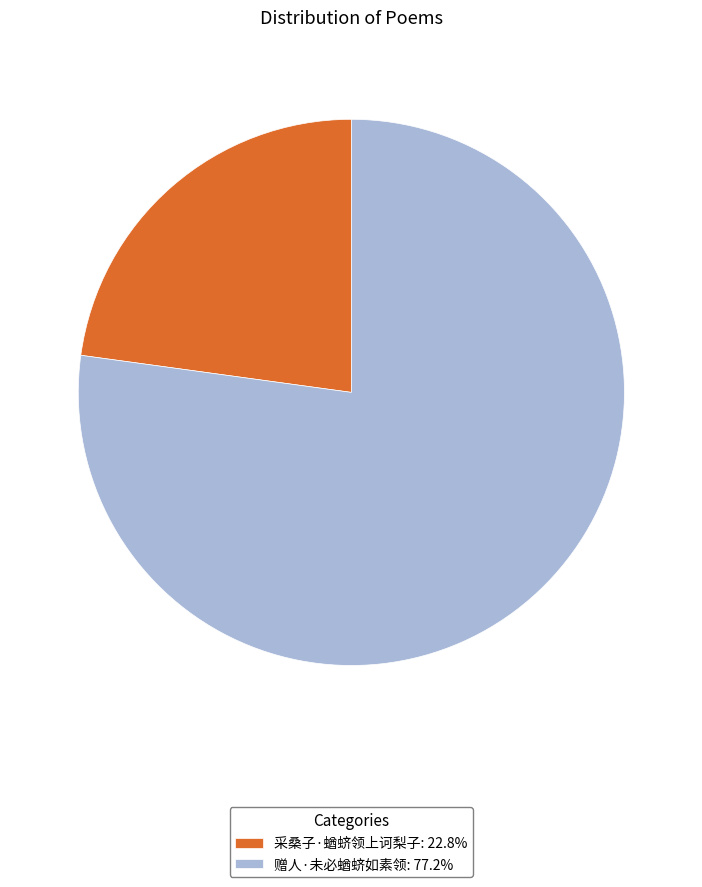

Rank the categories by value from lowest to highest.

采桑子·蝤蛴领上诃梨子, 赠人·未必蝤蛴如素领